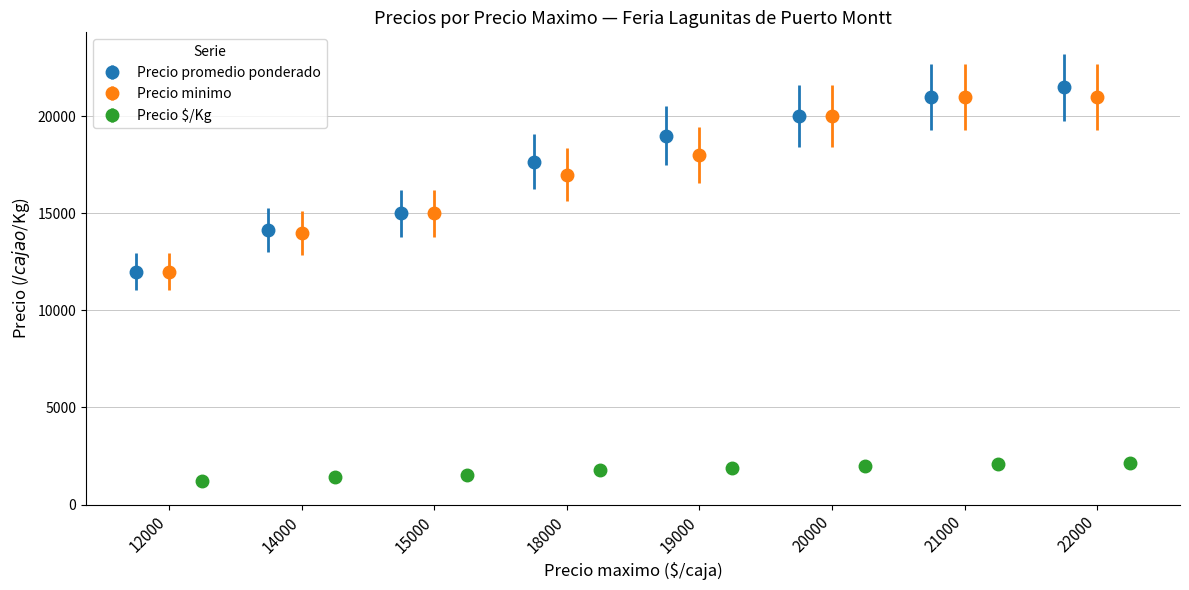

What is the highest value of the Precio promedio ponderado series?

21500